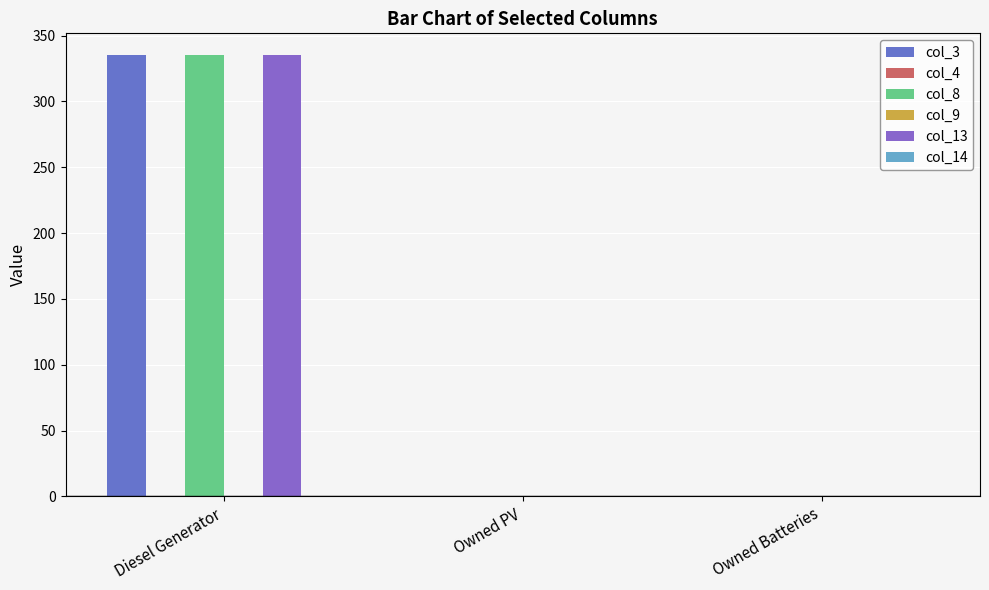

What position from the left is Owned Batteries?

3